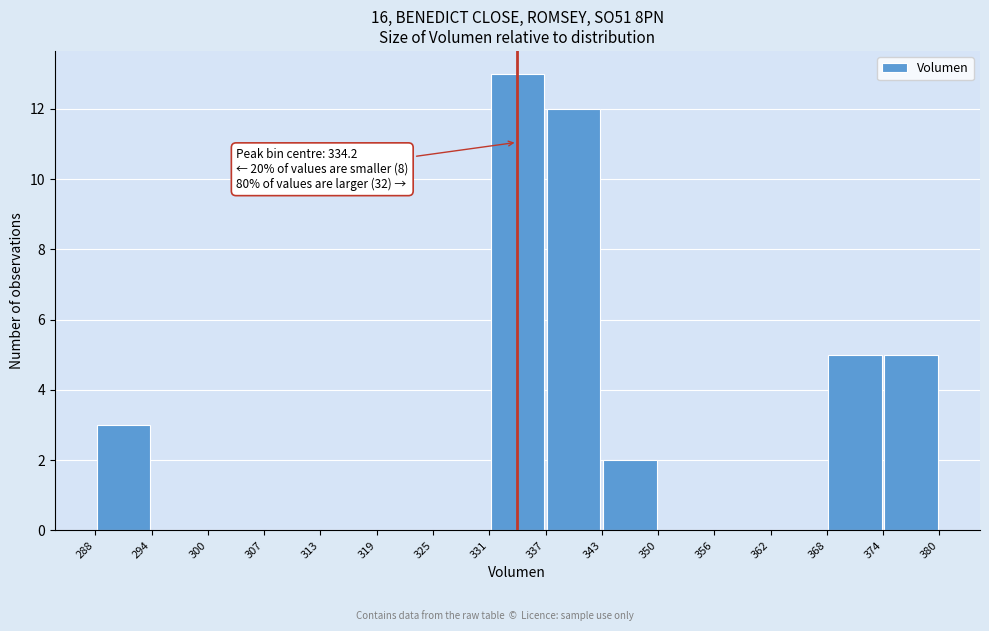

Which range on the x-axis has the tallest bar?

331 to 337